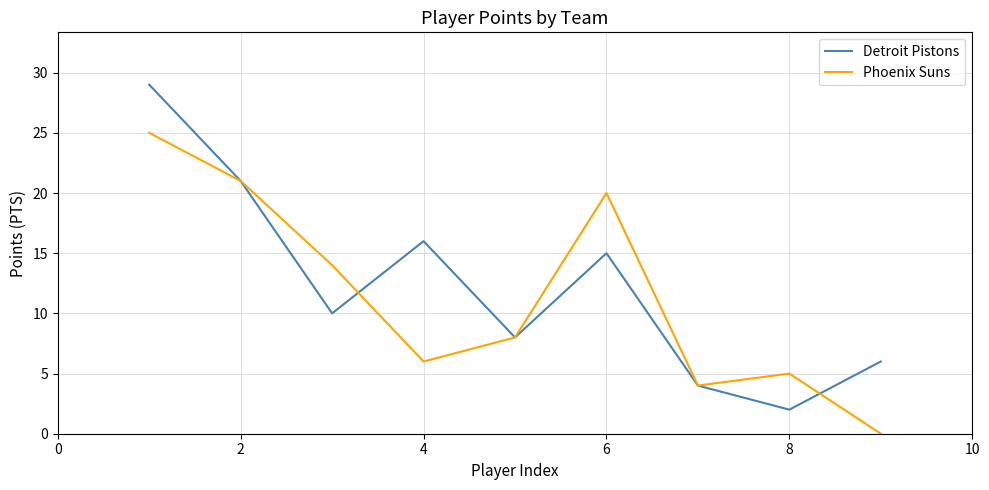

Reading left to right, what are all the values shown in this chart?

Detroit Pistons: 29	21	10	16	8	15	4	2	6
Phoenix Suns: 25	21	14	6	8	20	4	5	0